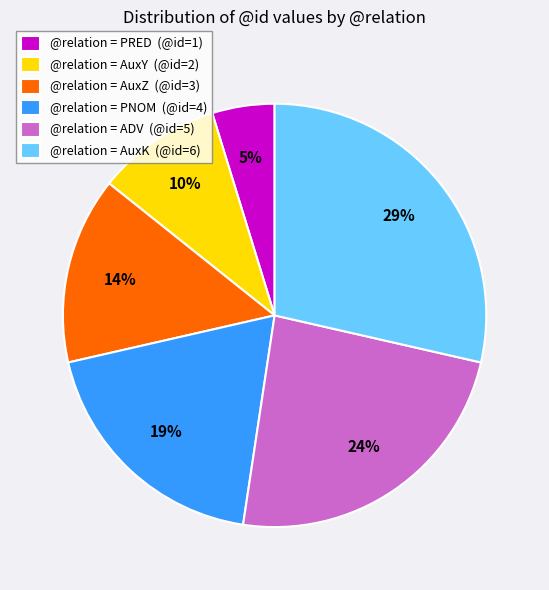

Count the number of slices in the pie.

6